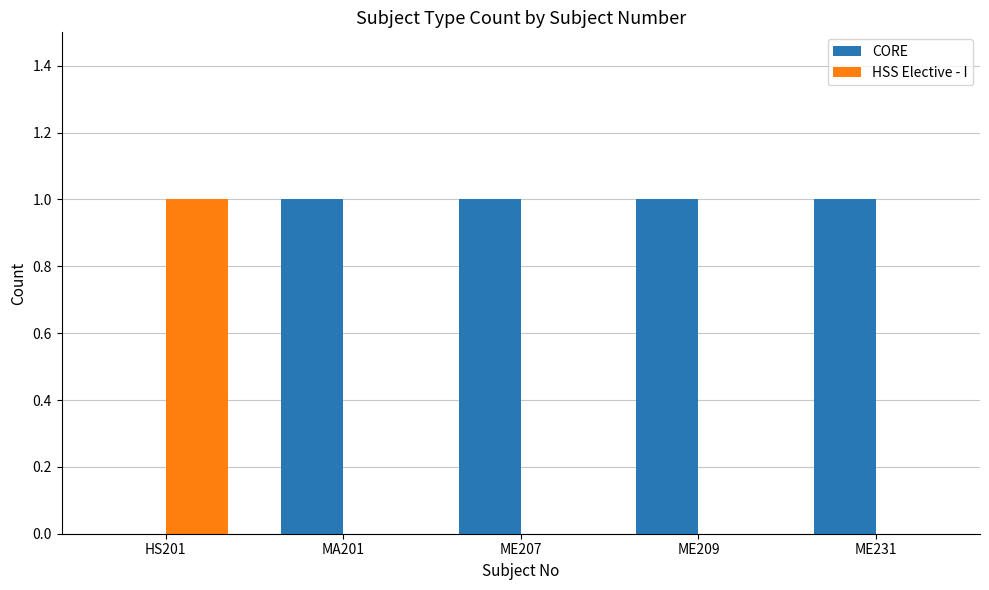

What is the spread (max minus min) of values at HS201?

1